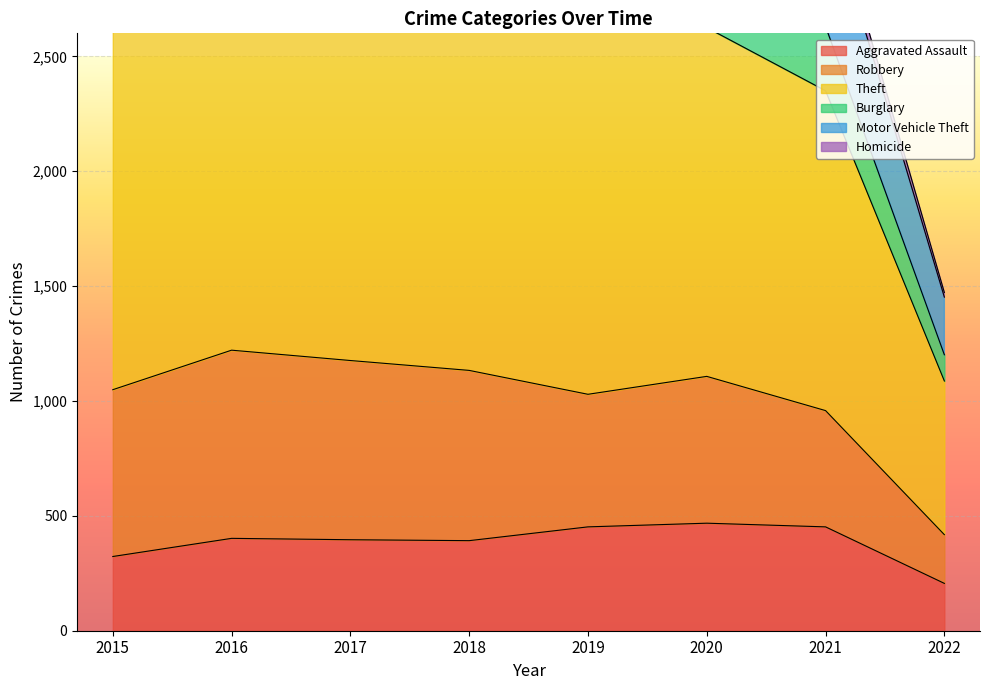

The Aggravated Assault series shows 802 at 2020. True or false?

False